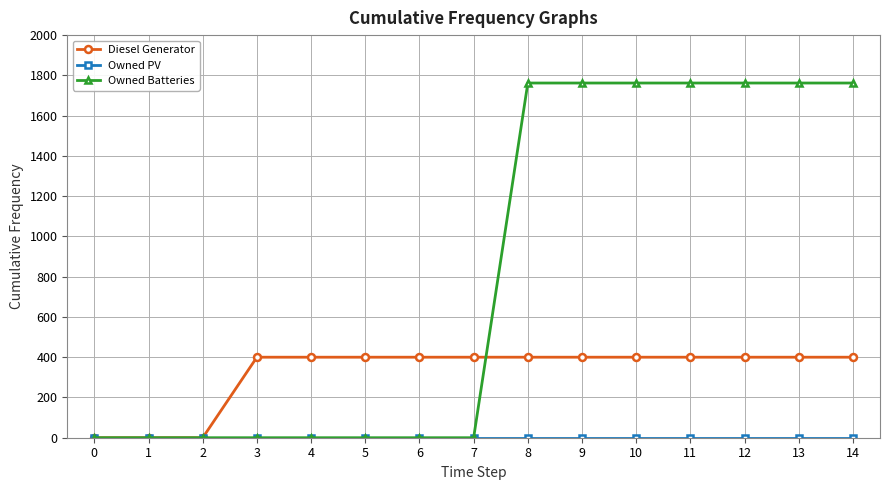

What is the maximum value for Owned Batteries?

1762